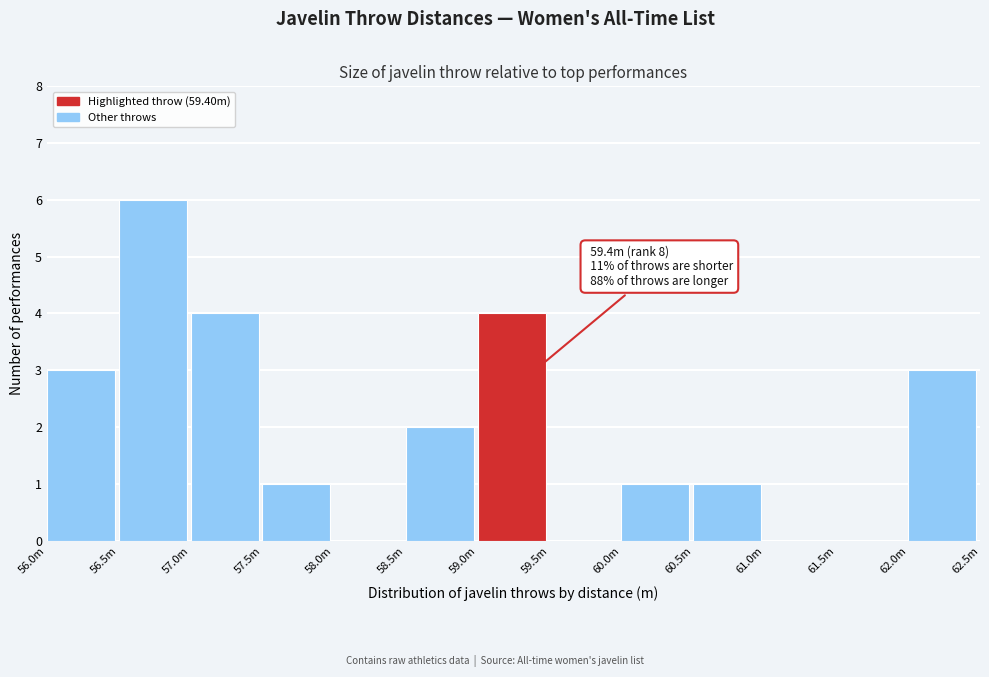

Reading right to left, extract all data points from this chart.

62.0m=3	61.5m=0	61.0m=0	60.5m=1	60.0m=1	59.5m=0	59.0m=4	58.5m=2	58.0m=0	57.5m=1	57.0m=4	56.5m=6	56.0m=3